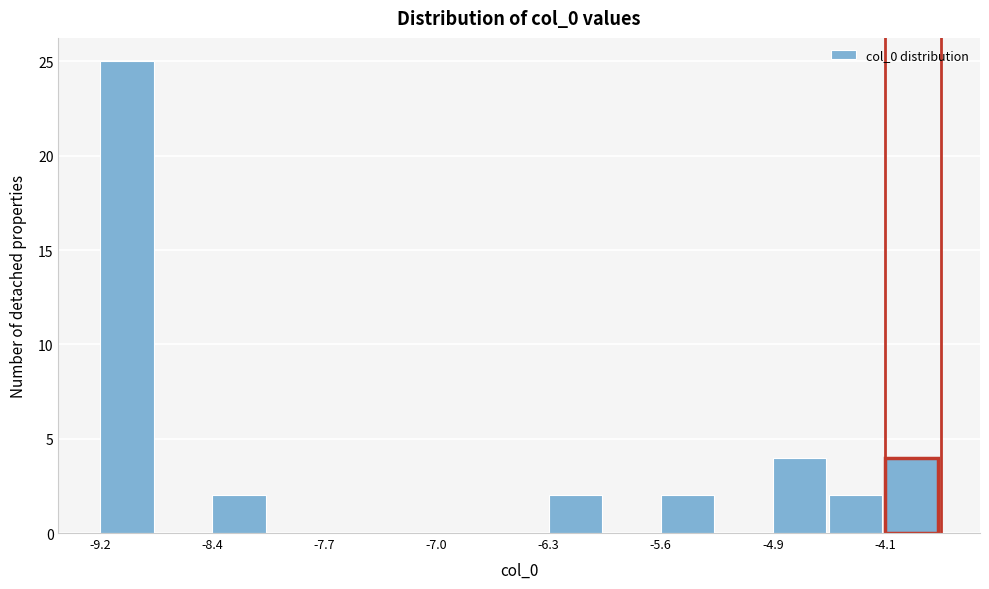

Around what value on the x-axis is the tallest bar? Give the approximate position of its centre, as read against the axis.

-9.0